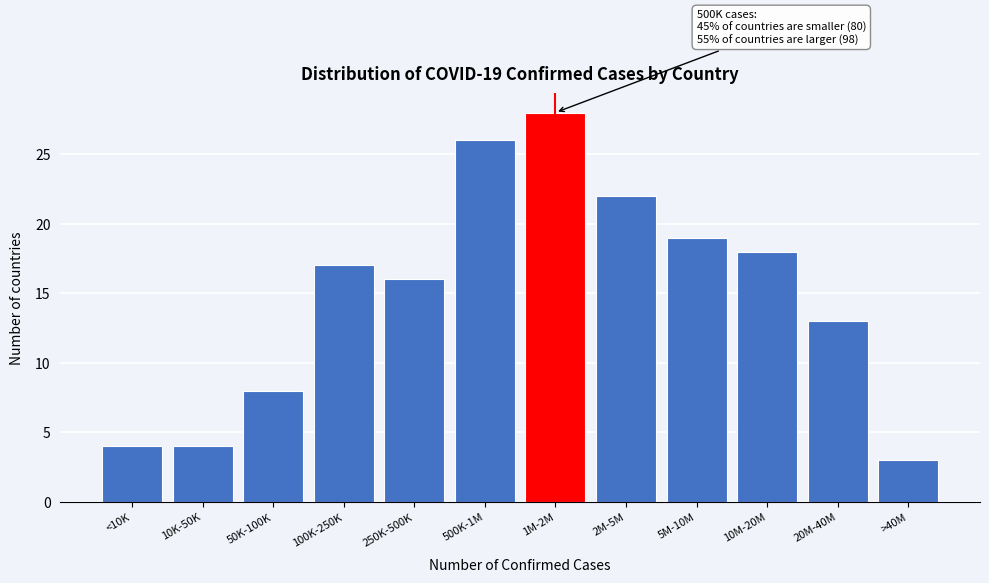

Reading left to right, what are all the values shown in this chart?

<10K=4	10K-50K=4	50K-100K=8	100K-250K=17	250K-500K=16	500K-1M=26	1M-2M=28	2M-5M=22	5M-10M=19	10M-20M=18	20M-40M=13	>40M=3